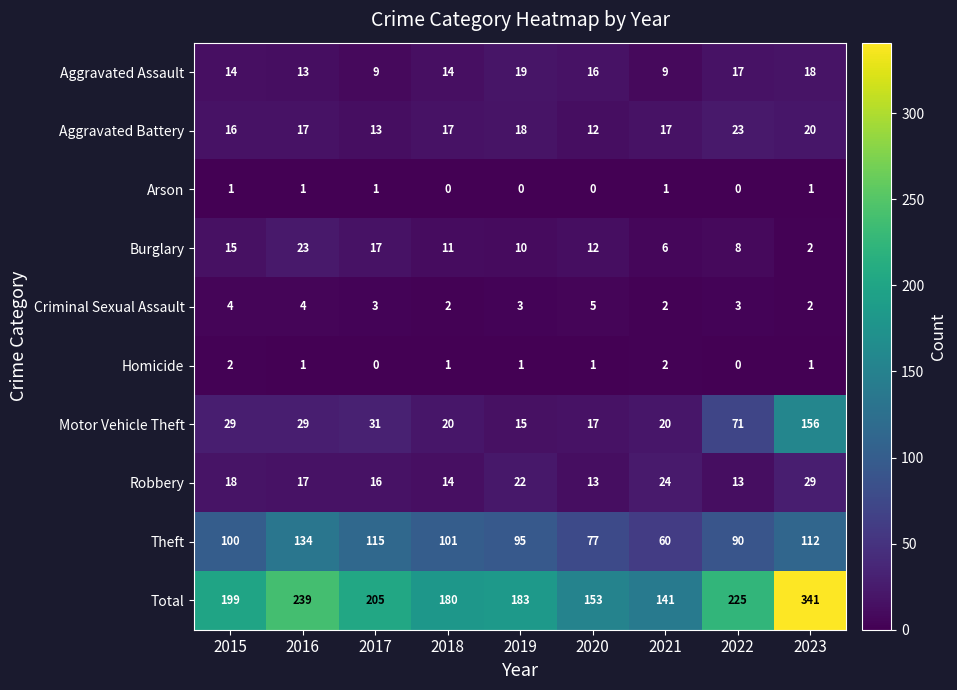

How many categories are shown in the chart?

9